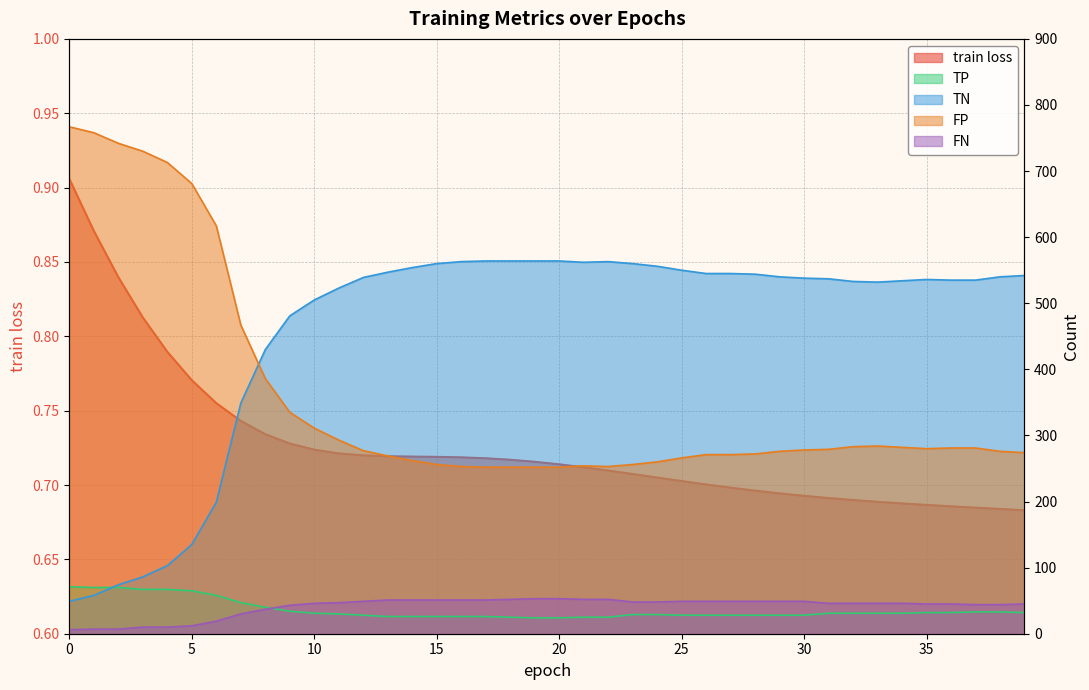

True or false: TN and train loss cross at least once.

False